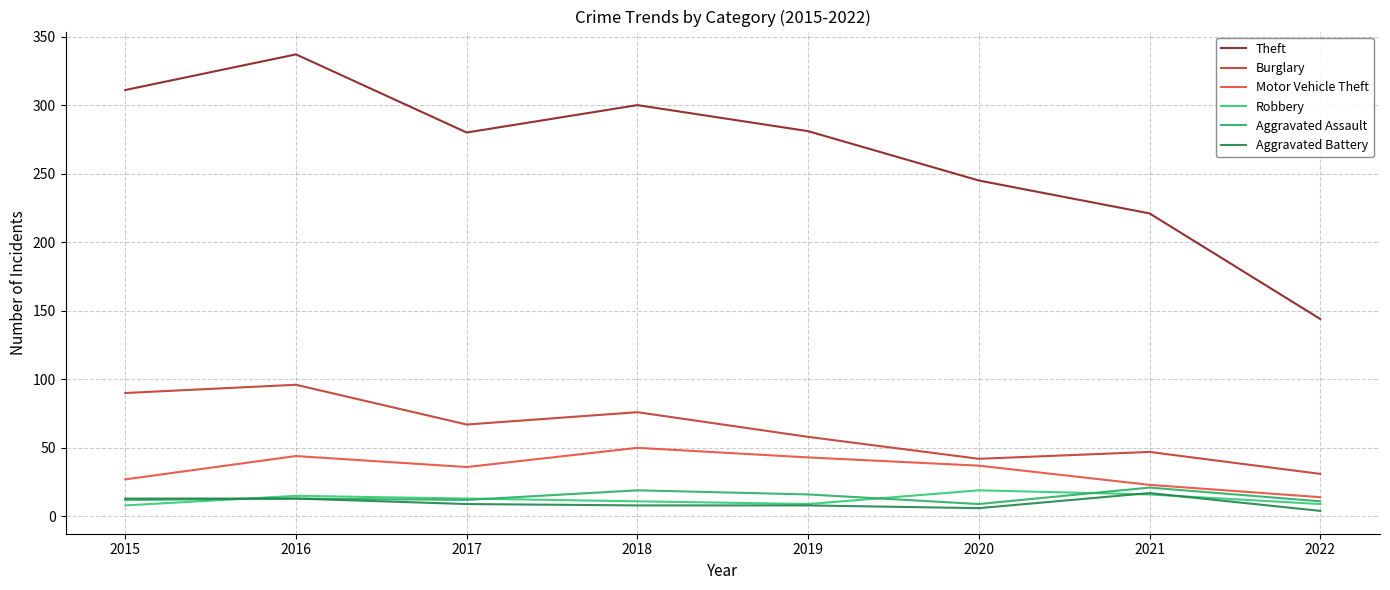

How many lines are shown in the chart?

6